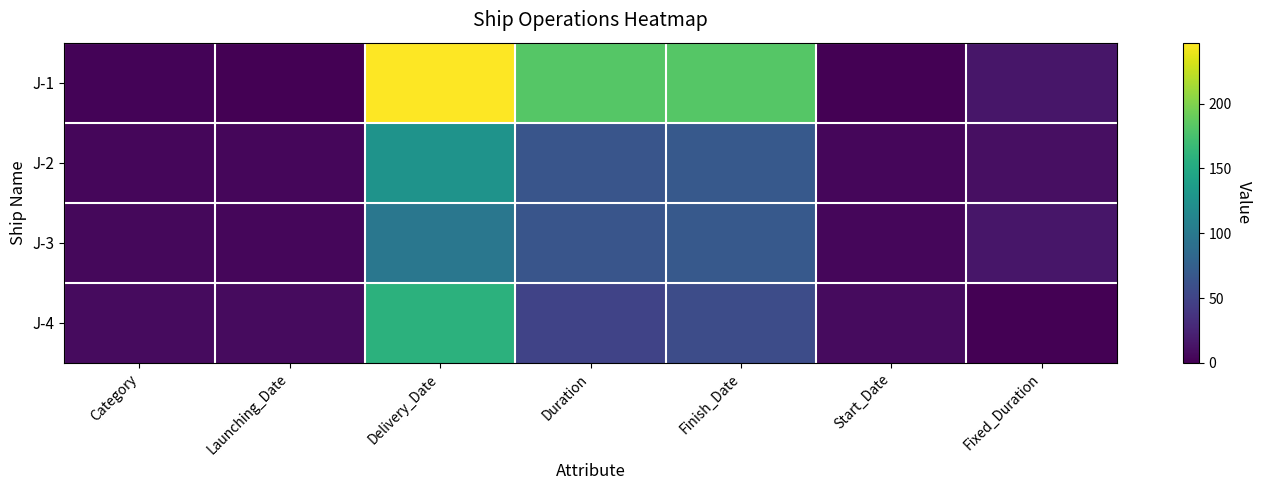

What is the total value across all series at Category?

18